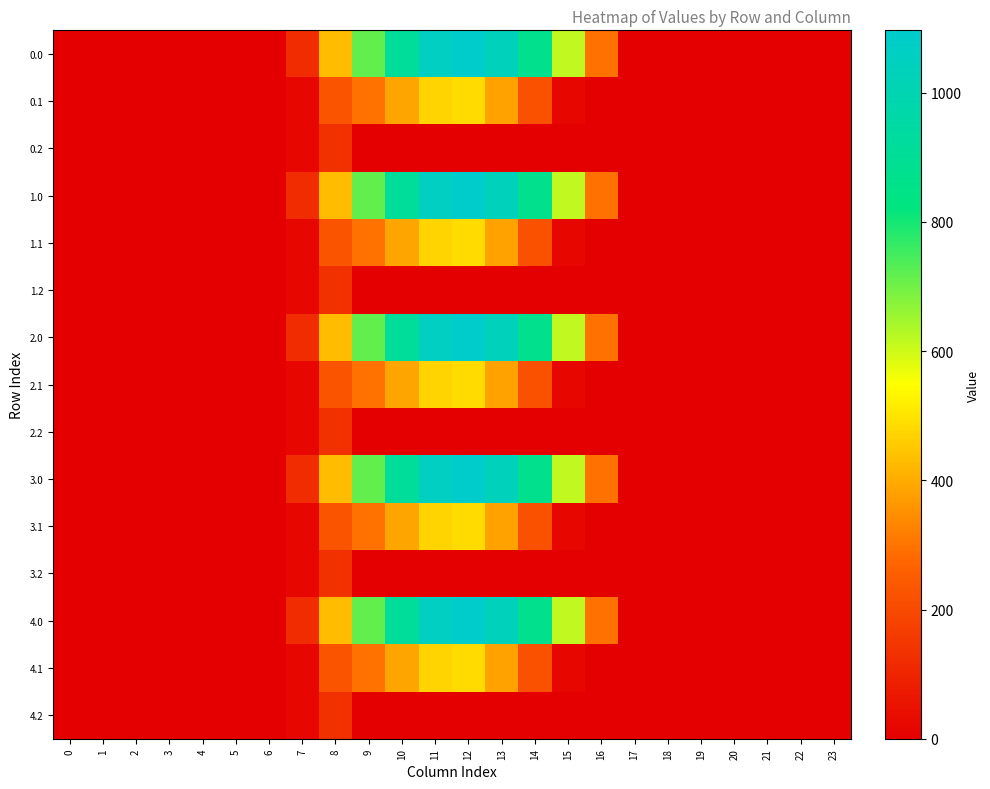

What is the spread (max minus min) of values at 7?

102.9